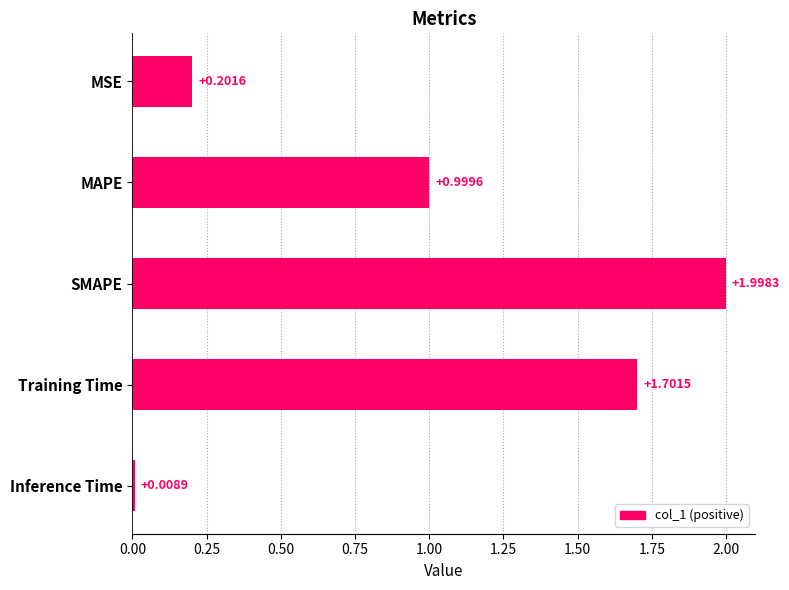

What is the label of the 5th bar from the bottom?

MSE